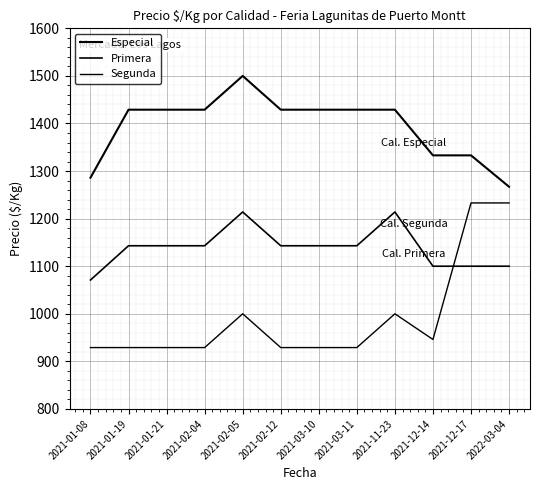

Does the chart have visible grid lines?

Yes